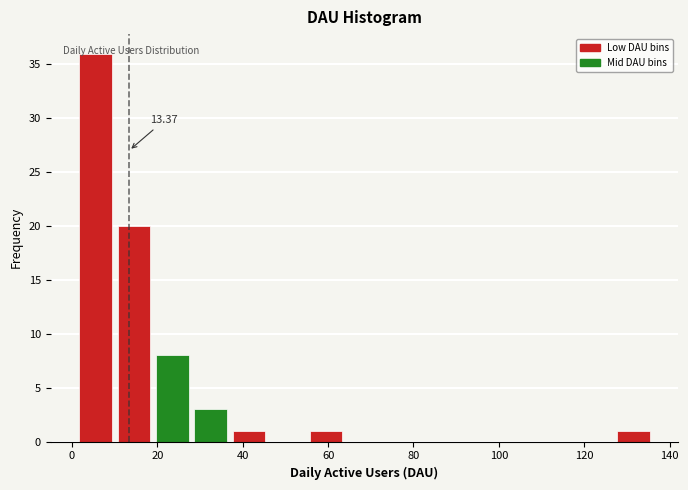

Over which range of the x-axis is the bar tallest?

1 to 10